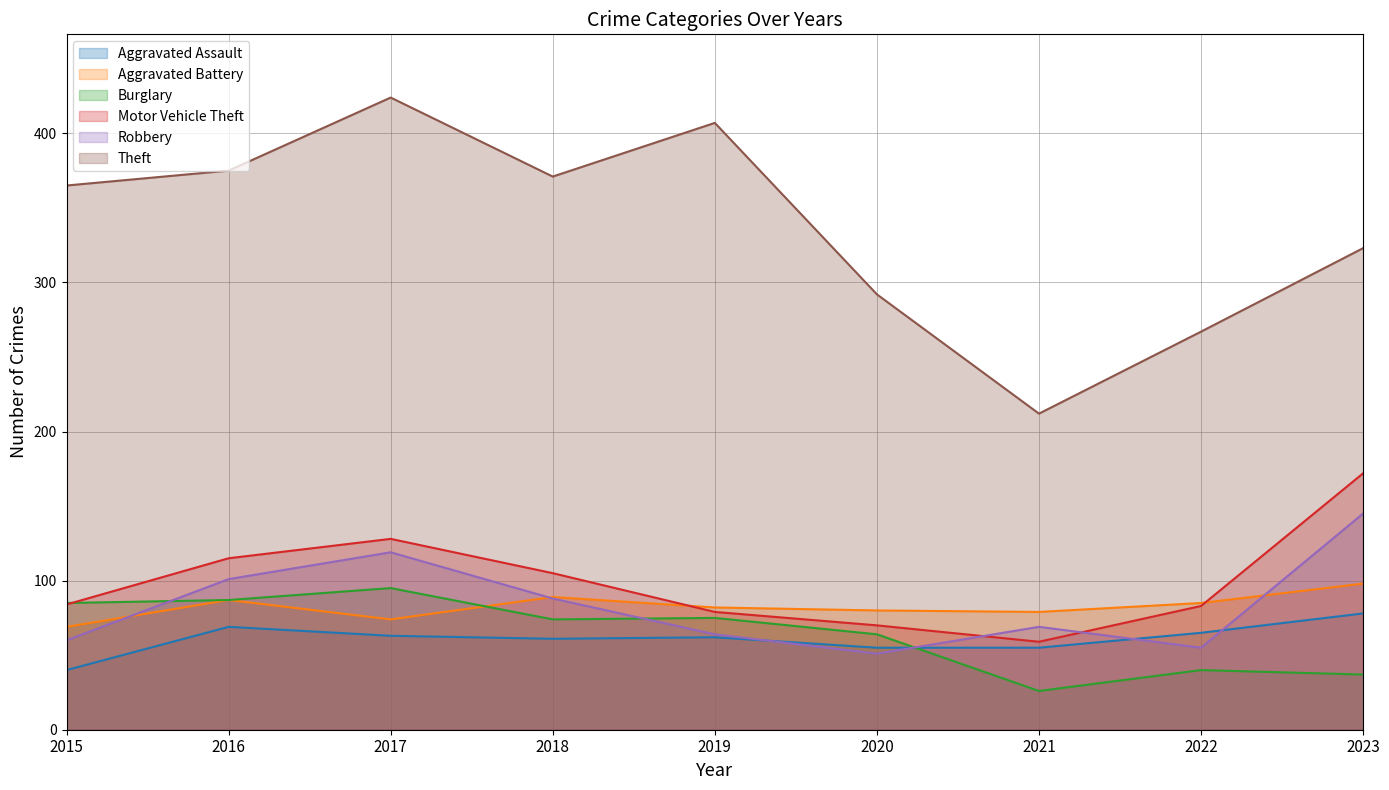

The Robbery series shows 105 at 2021. True or false?

False